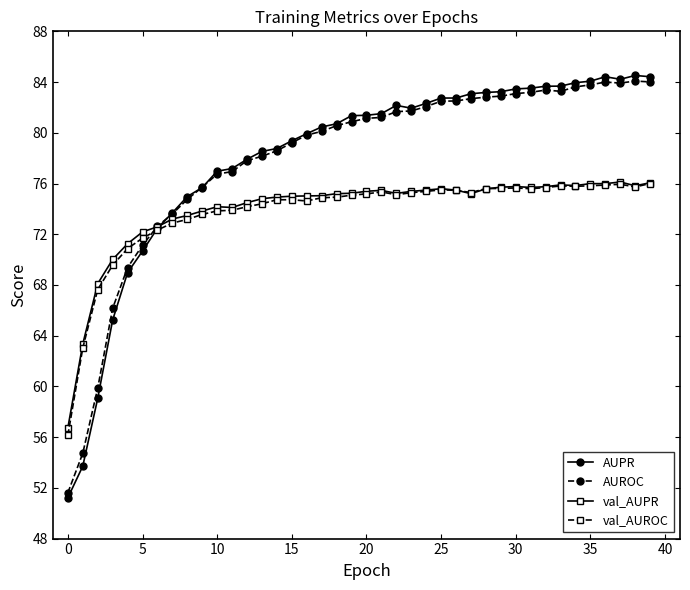

Is this an area chart (filled region under the line)?

No